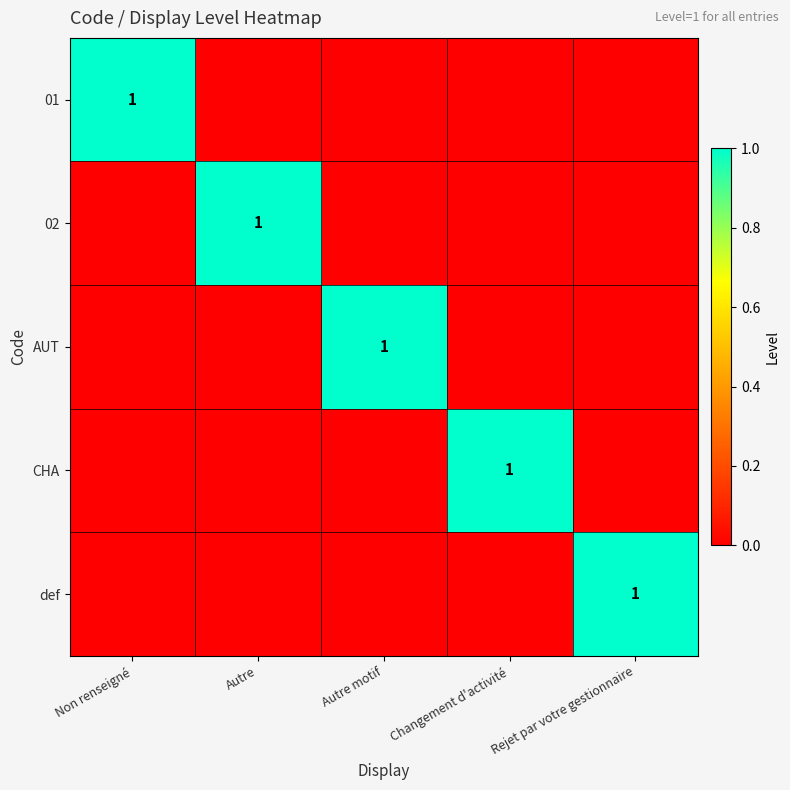

What is the total value across all series at Changement d'activité?

1